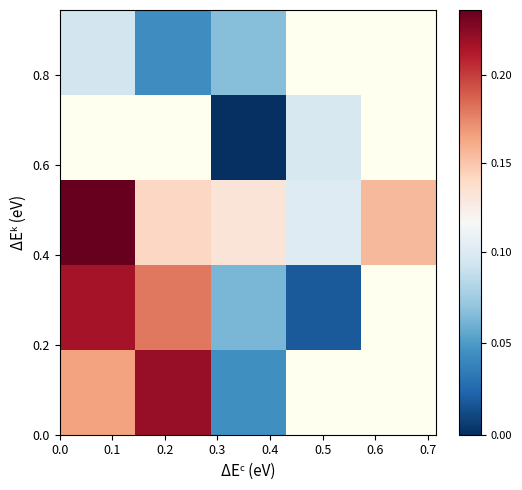

What is the greatest value displayed?

0.2